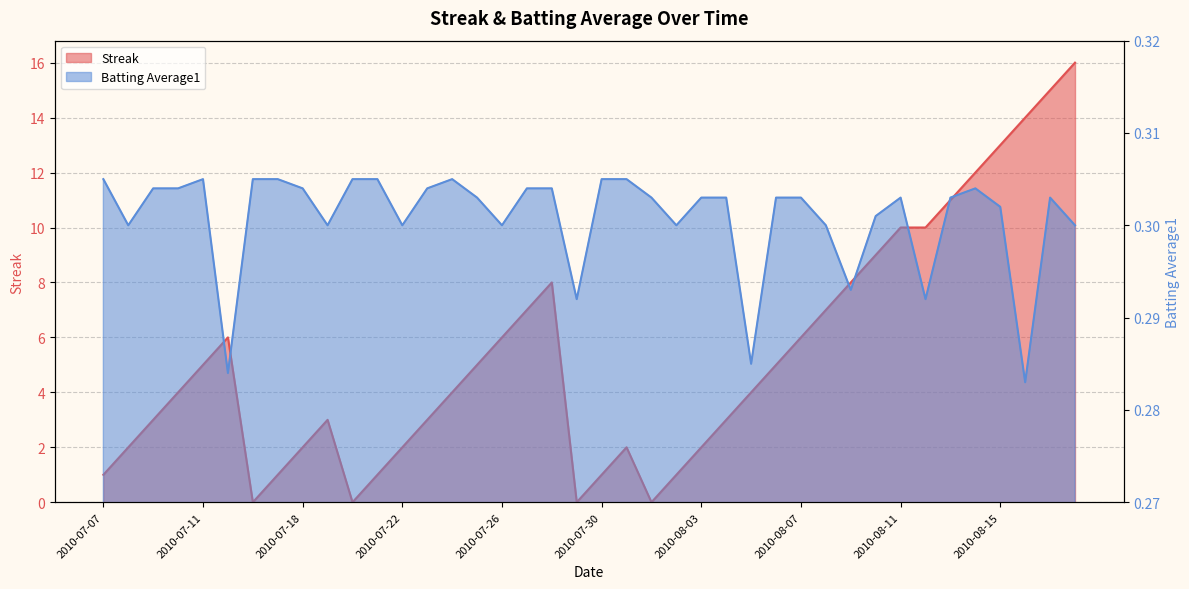

At which category is the sum across all series the highest?

2010-08-18